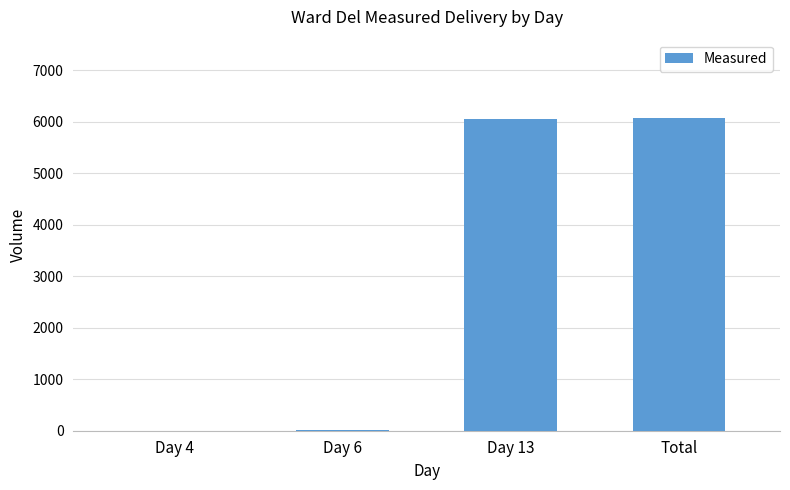

Which has a higher value, Total or Day 6?

Total